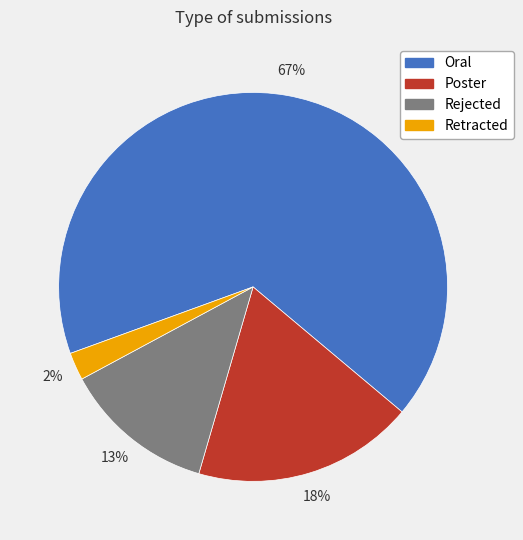

What is the majority slice?

Oral